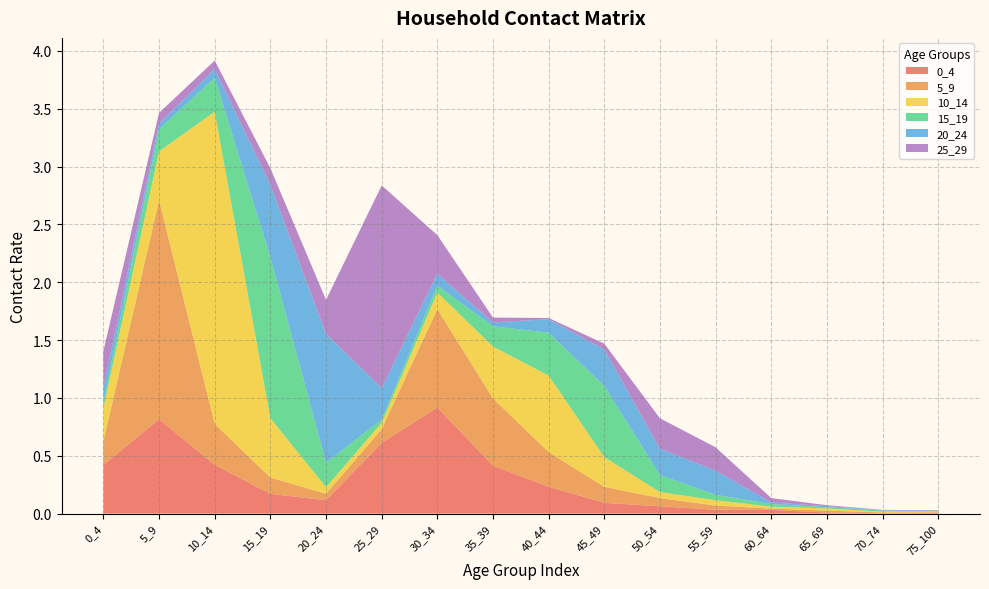

Reading left to right, what are all the values shown in this chart?

0_4: 0.4	0.8	0.4	0.2	0.1	0.6	0.9	0.4	0.2	0.1	0.1	0.0	0.0	0.0	0.0	0.0
5_9: 0.2	1.9	0.4	0.1	0.1	0.1	0.9	0.6	0.3	0.1	0.1	0.0	0.0	0.0	0.0	0.0
10_14: 0.3	0.4	2.7	0.5	0.1	0.1	0.1	0.4	0.7	0.3	0.1	0.0	0.0	0.0	0.0	0.0
15_19: 0.1	0.2	0.3	1.4	0.2	0.0	0.1	0.2	0.4	0.6	0.1	0.0	0.0	0.0	0.0	0.0
20_24: 0.1	0.0	0.1	0.6	1.1	0.3	0.1	0.0	0.1	0.3	0.2	0.2	0.0	0.0	0.0	0.0
25_29: 0.3	0.1	0.1	0.1	0.3	1.8	0.3	0.0	0.0	0.1	0.3	0.2	0.0	0.0	0.0	0.0